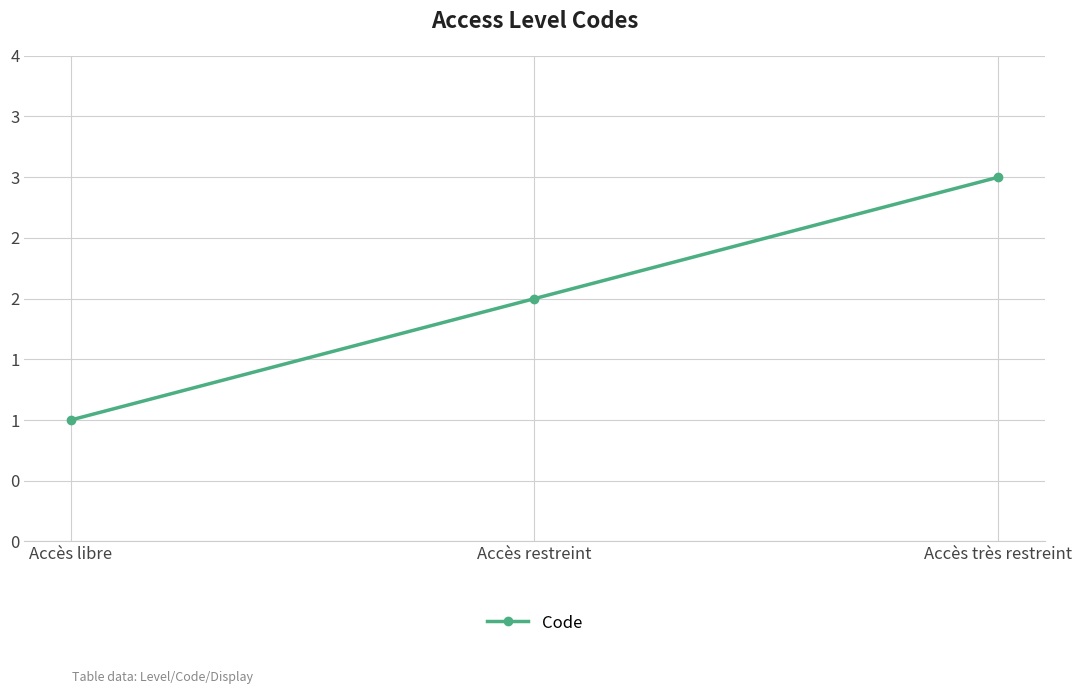

Does the chart have visible grid lines?

Yes